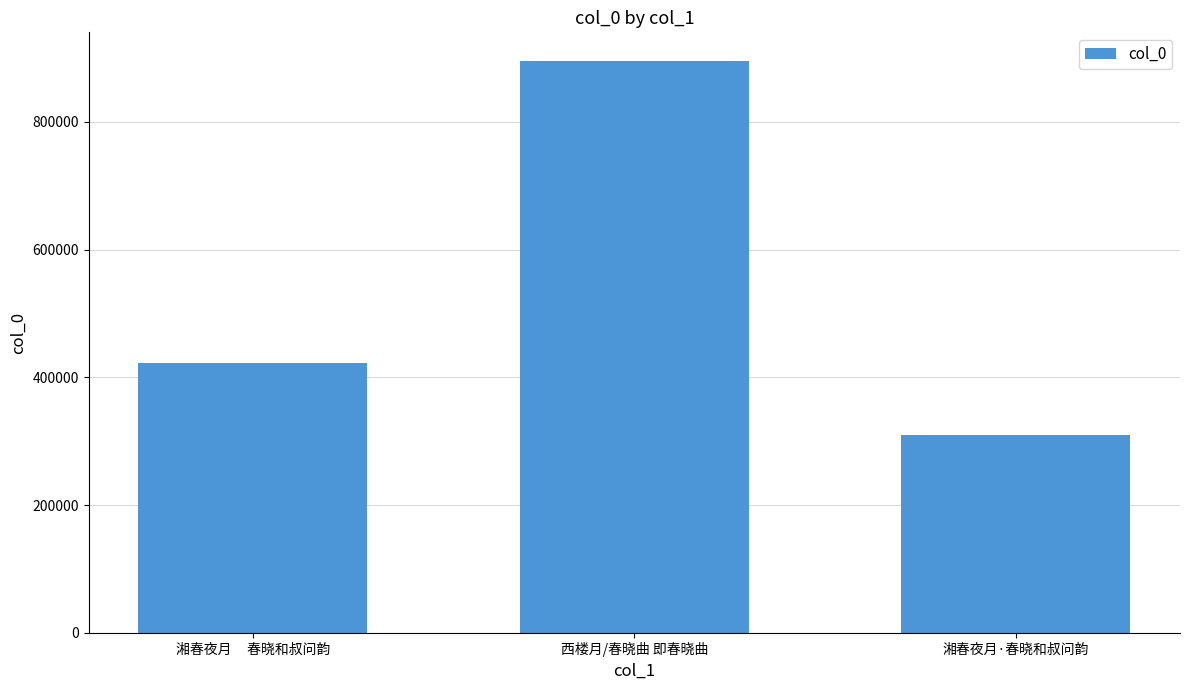

What is the sum of all values?

1628004